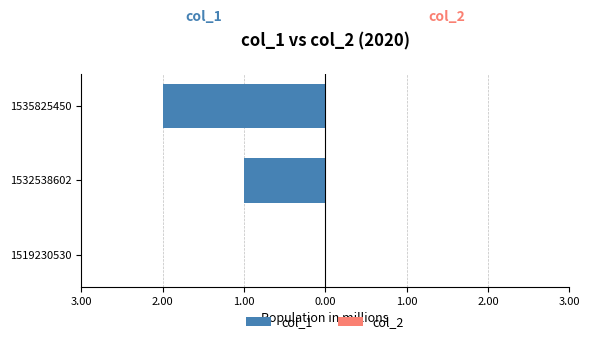

Are the bars horizontal?

Yes